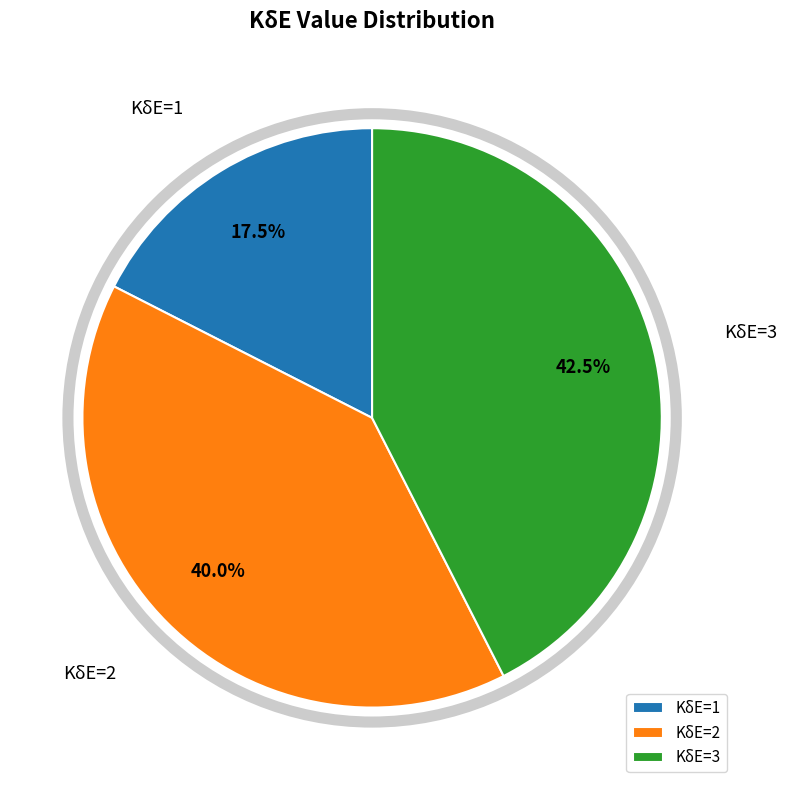

Is KδE=3 the majority of the pie?

No